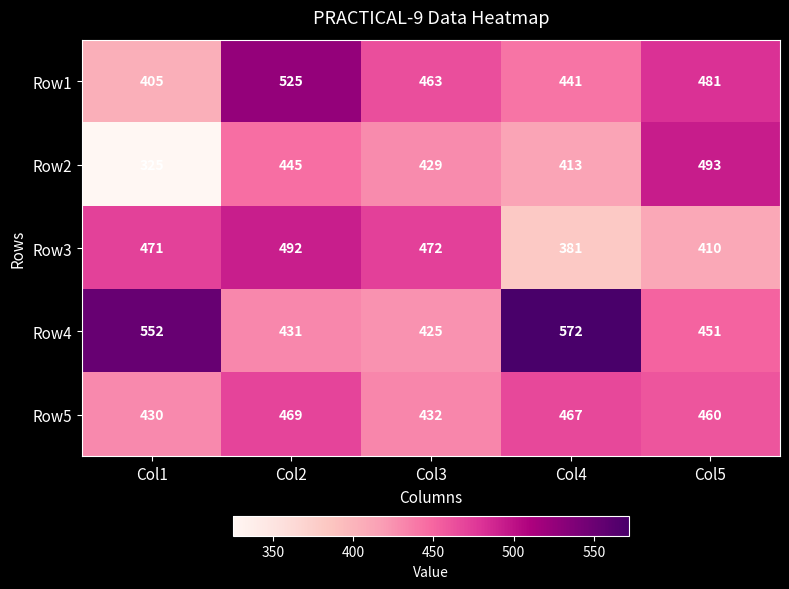

How many categories are shown in the chart?

5